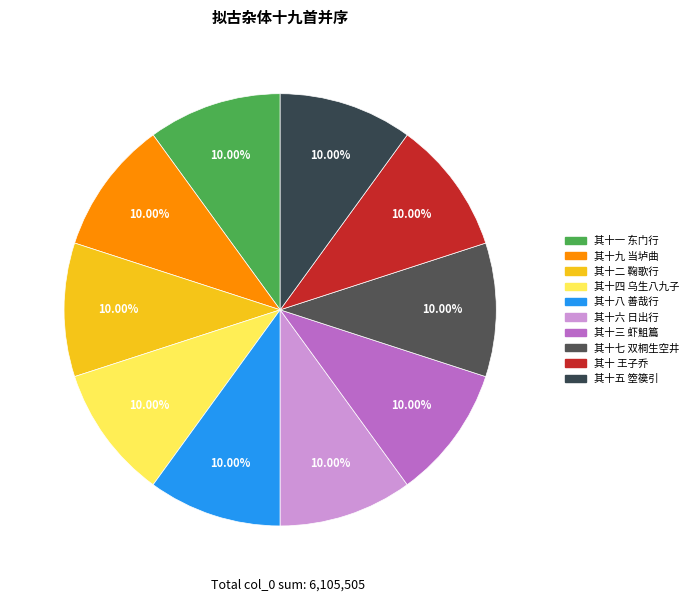

Does 其十八 善哉行 account for over 50% of the chart?

No